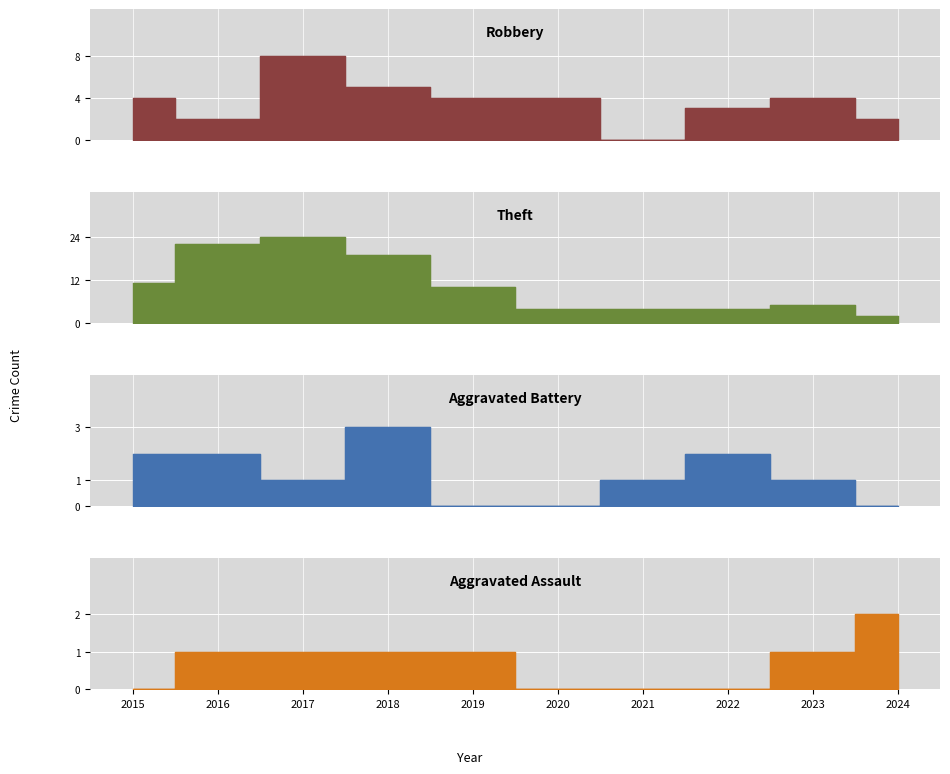

What is the maximum value for Aggravated Battery?

3